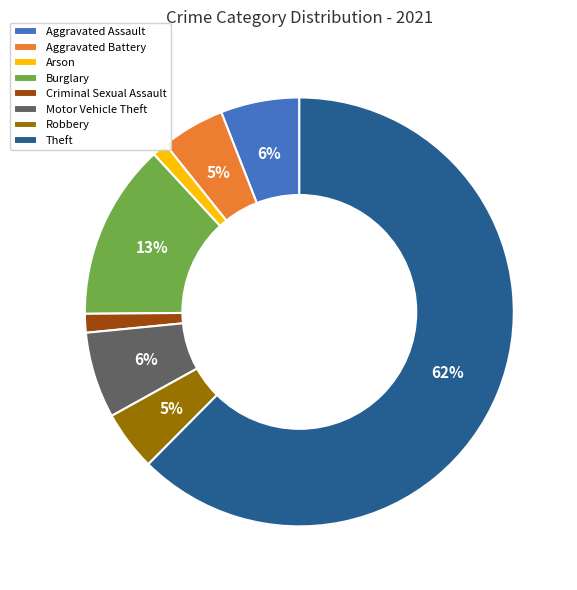

Which slice represents more than half of the pie?

Theft